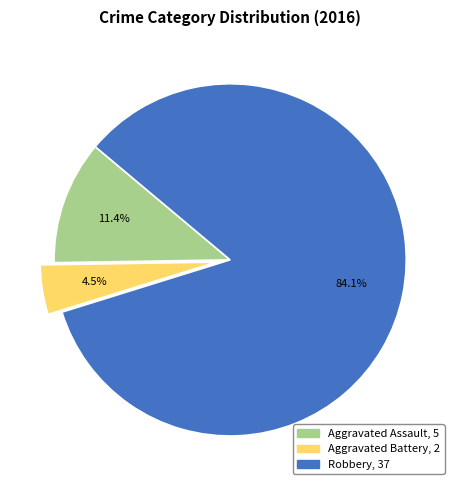

Do Robbery and Aggravated Assault together represent more than half of the pie?

Yes